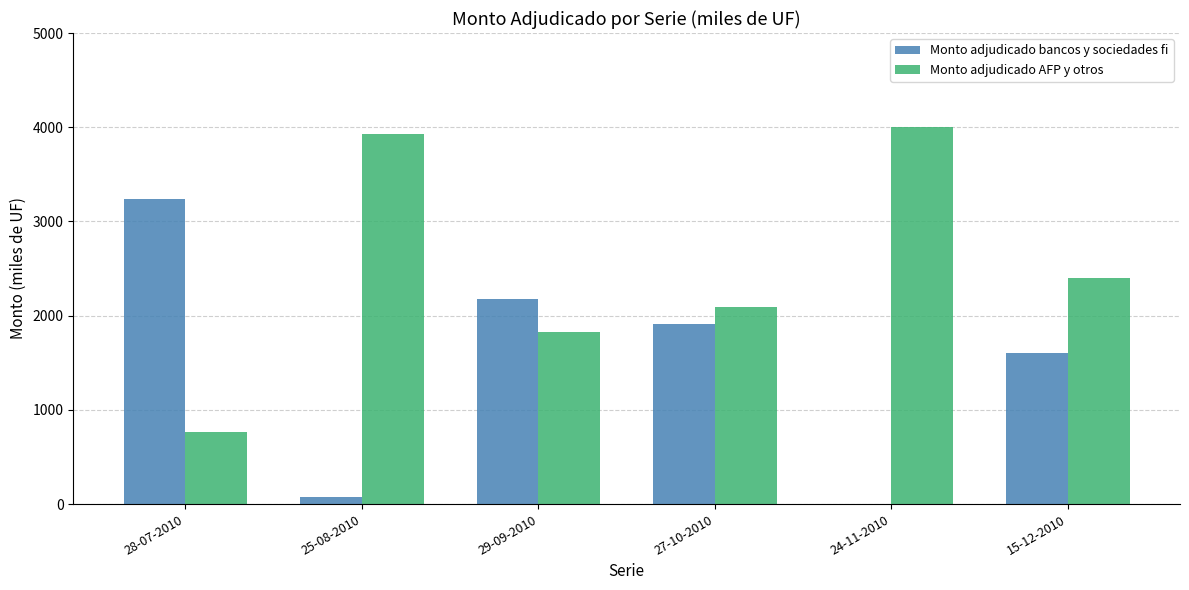

True or false: Monto adjudicado AFP y otros has a value of 4000 at 24-11-2010.

True